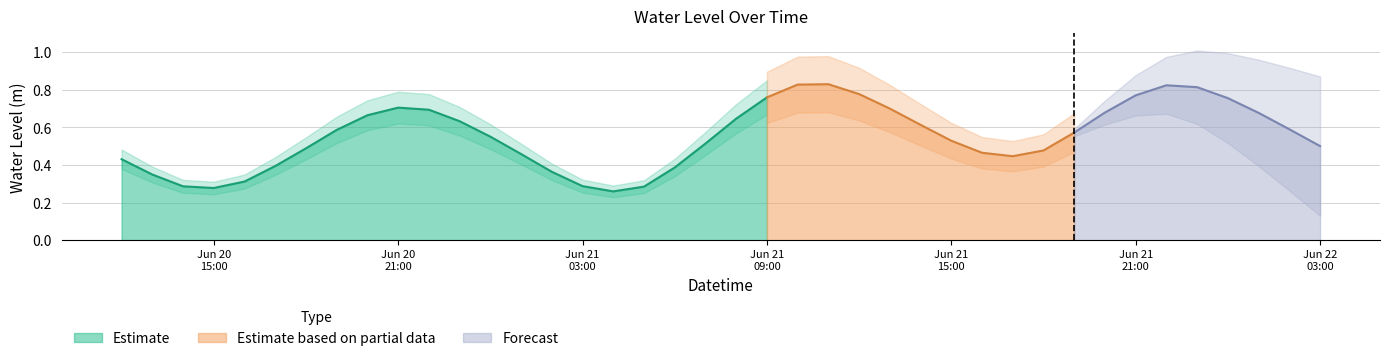

True or false: the data shows 0.4 at 2025-06-21 02:00:00.

True